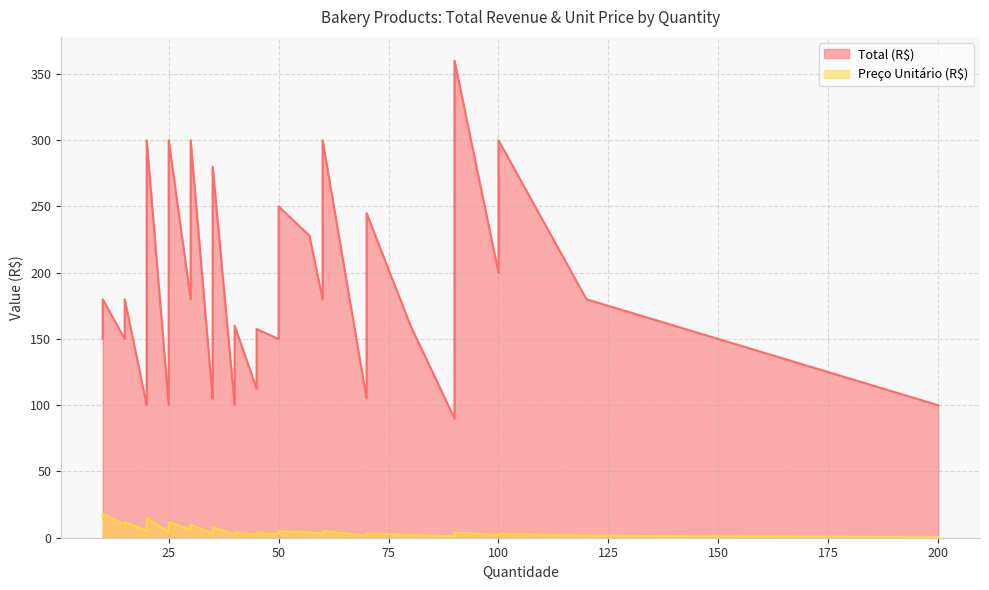

Which series has the largest total across all categories?

Total (R$)